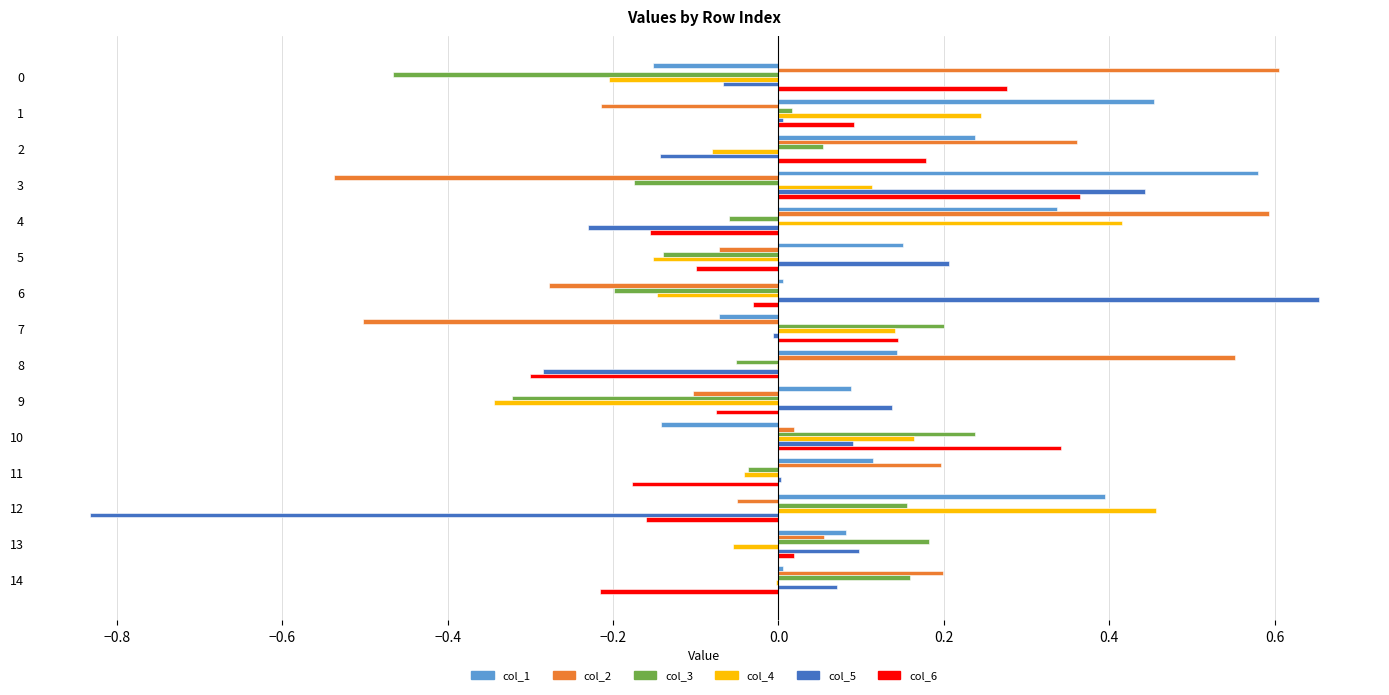

How many data points does each series have?

15